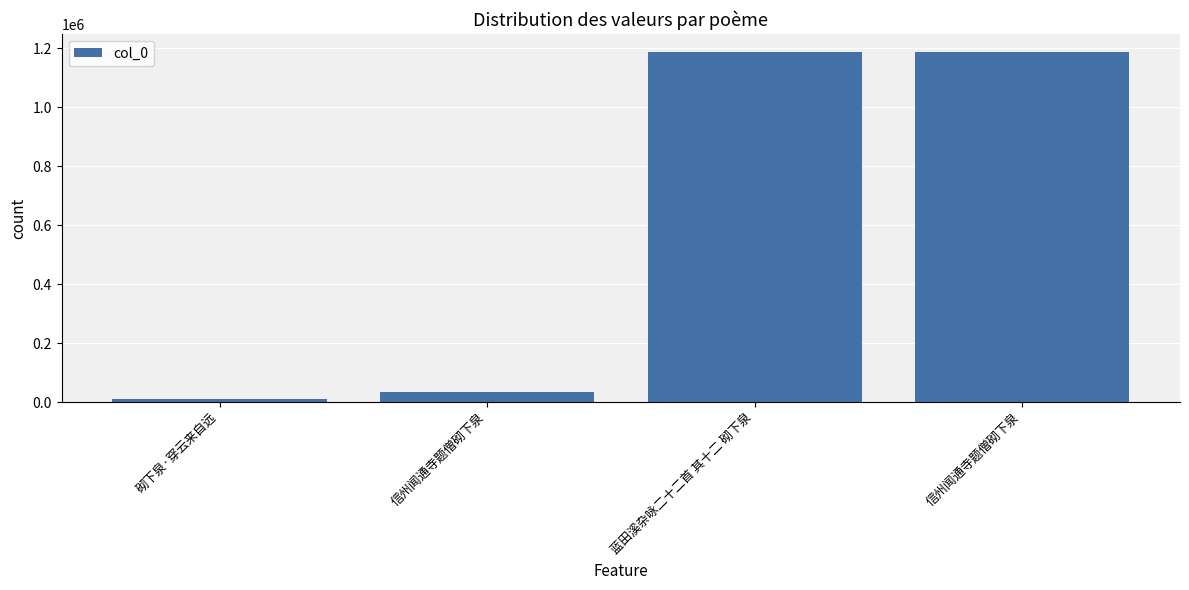

Reading right to left, transcribe all the data shown in this chart.

1188196	1186506	33408	9363